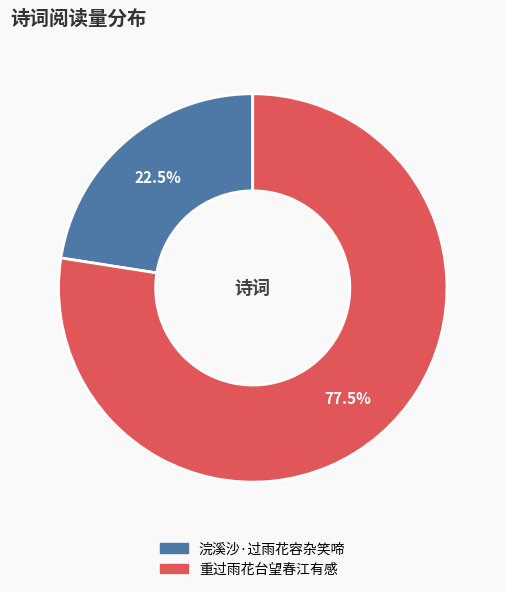

To the nearest percent, what is the difference between the 浣溪沙·过雨花容杂笑啼 and 重过雨花台望春江有感 slice percentages?

55%